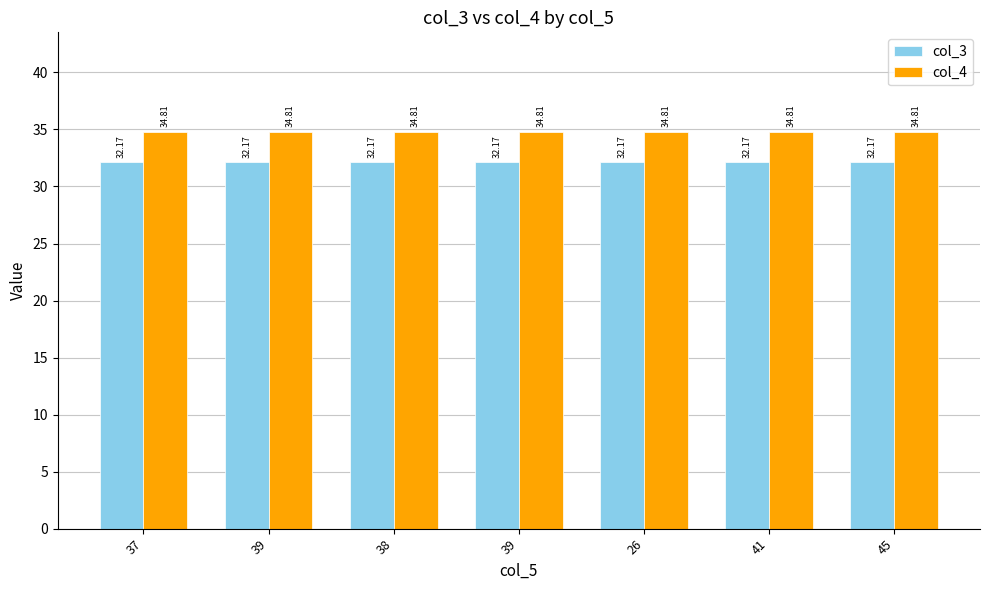

What is the sum of the col_3 values at 39 and 37?

64.3